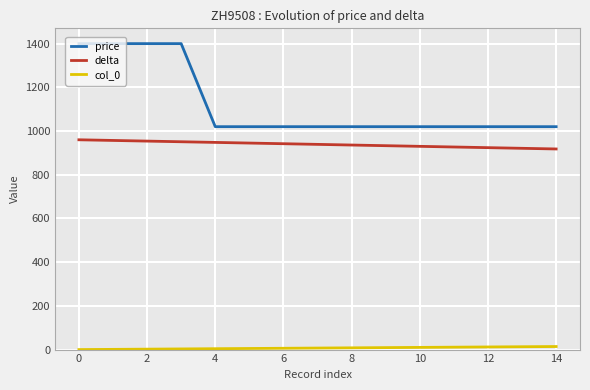

What is the greatest value displayed?

1400